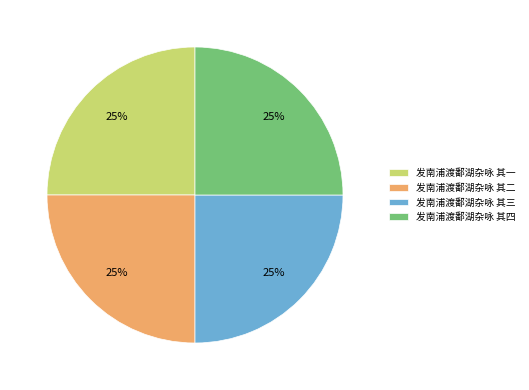

What is the ratio of the value at 发南浦渡鄱湖杂咏 其四 to the value at 发南浦渡鄱湖杂咏 其三?

1.0